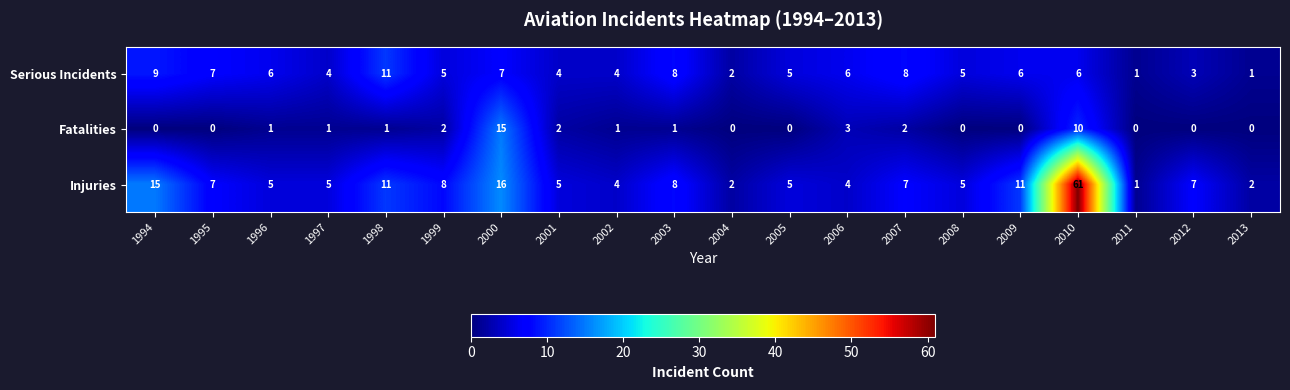

At which label is Fatalities closest to 7?

2010